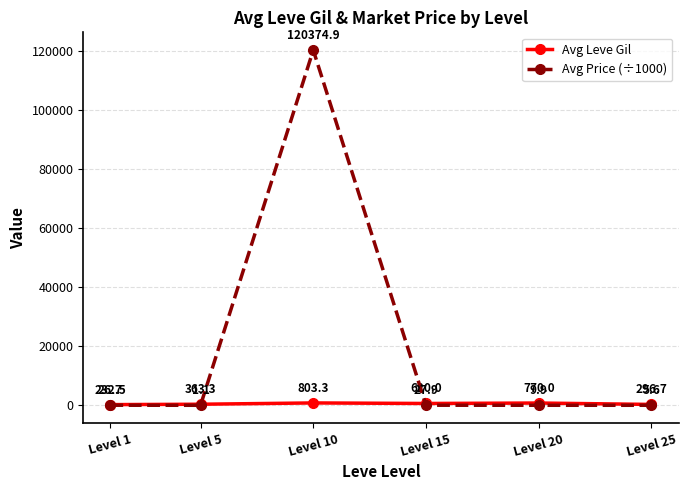

How many lines are shown in the chart?

2